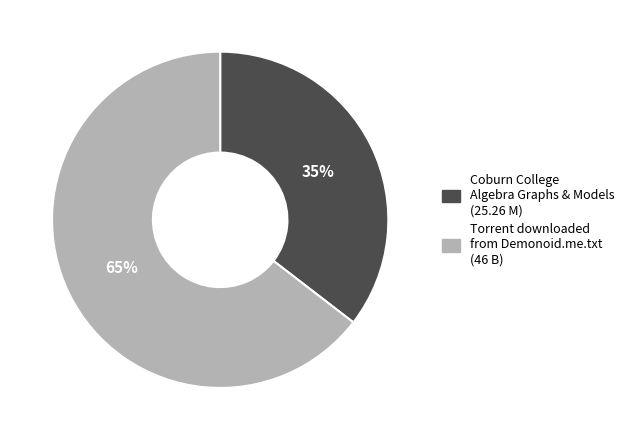

How many slices are in this pie chart?

2